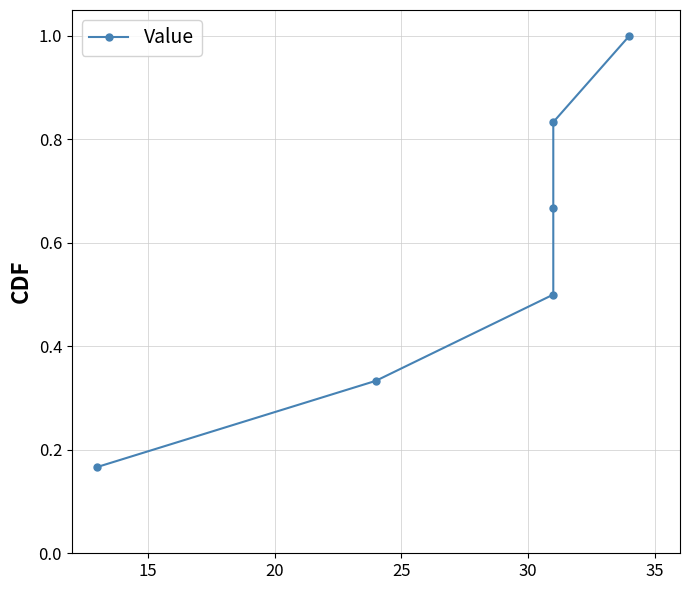

What is the sum of all values?

3.5